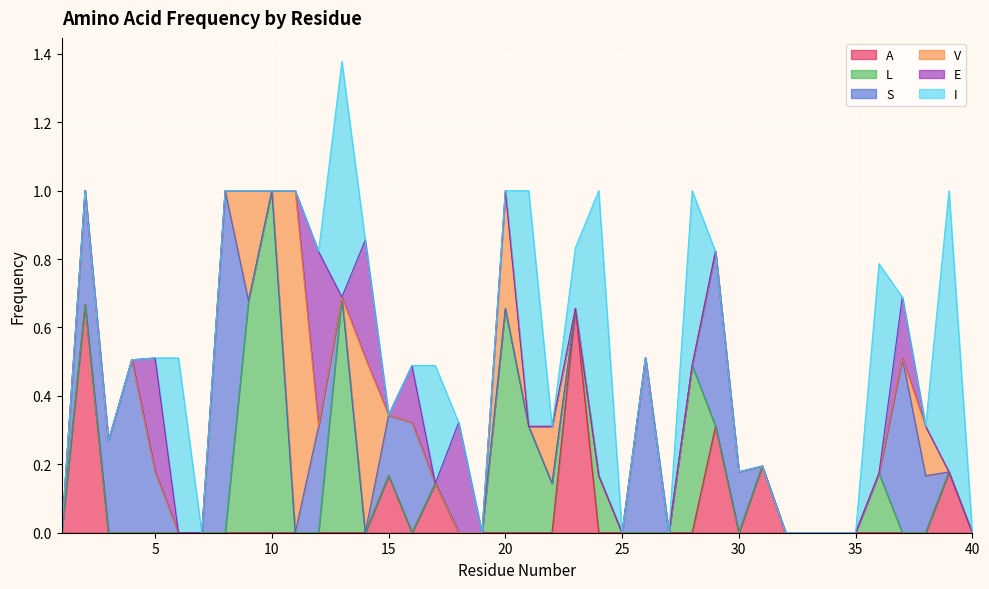

Which series changed the most between 8 and 12?

S